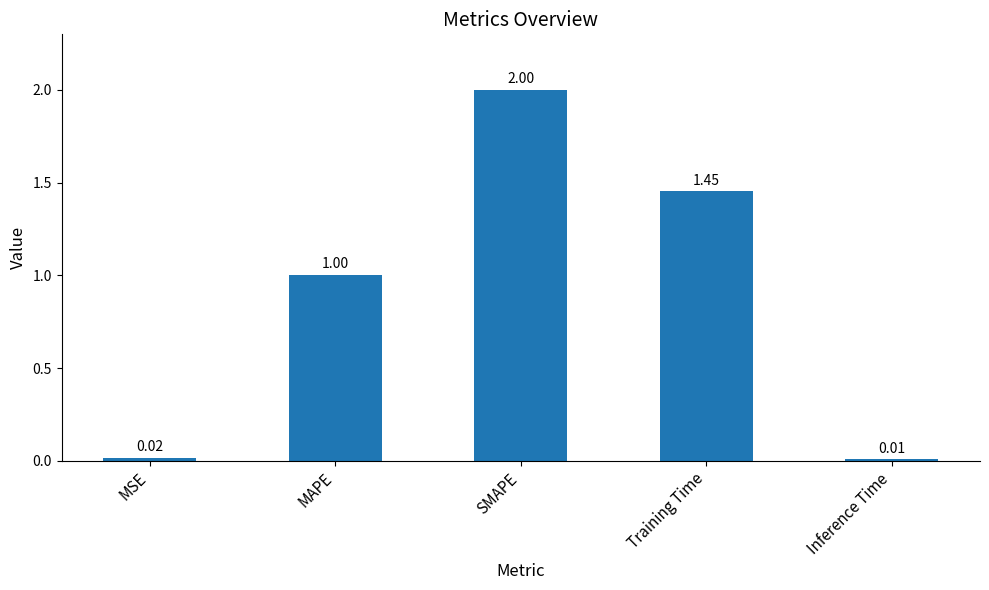

Rank the categories by value from highest to lowest.

SMAPE, Training Time, MAPE, MSE, Inference Time